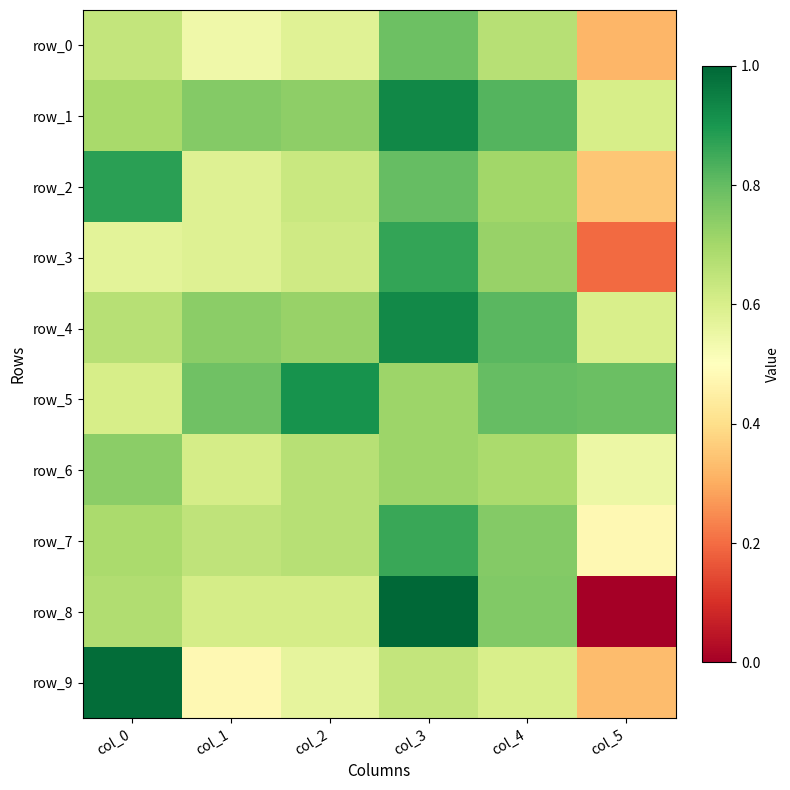

How many row_8 values are between 0 and 1?

6